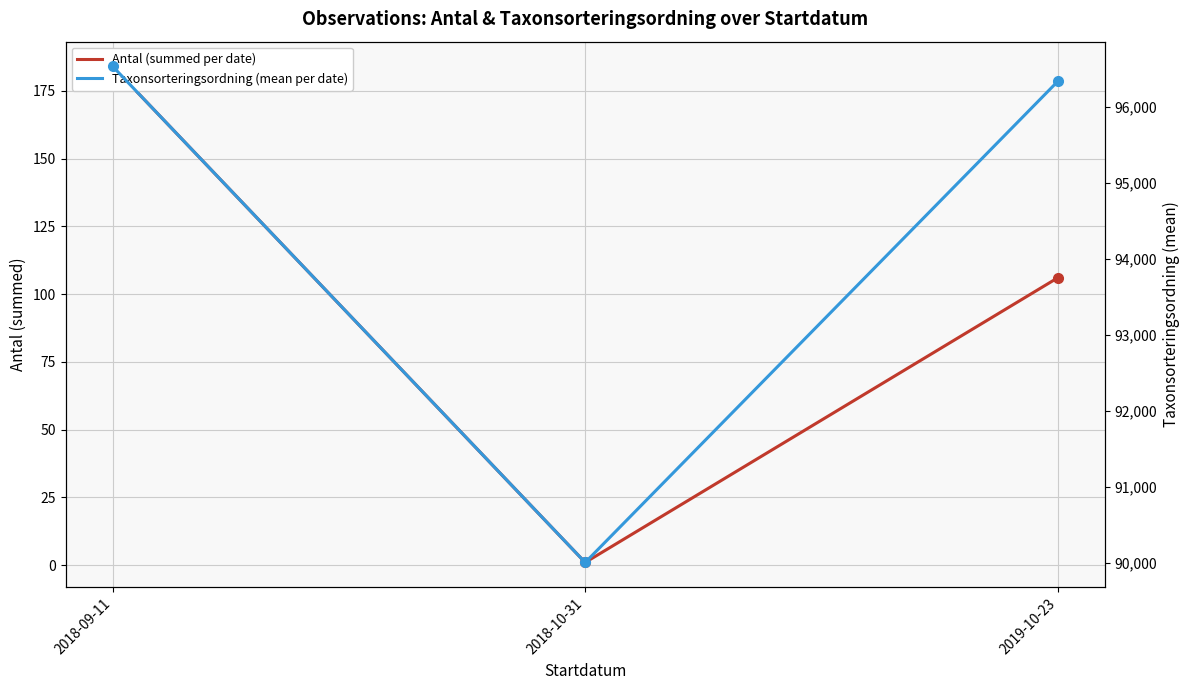

What is the value of the Taxonsorteringsordning (mean per date) point at the 1st from the left?

96531.4